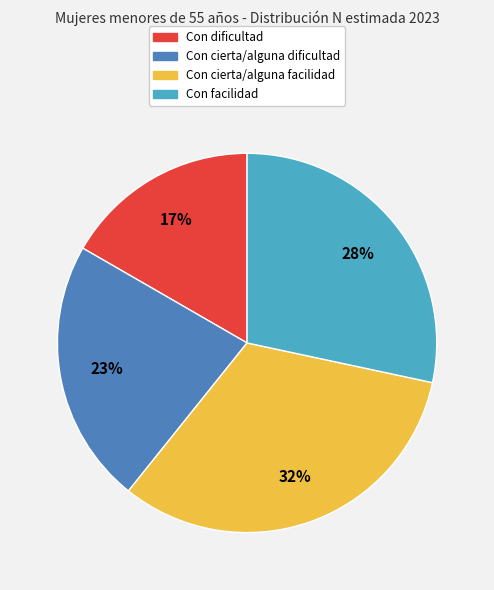

Is there a majority slice in this chart?

No